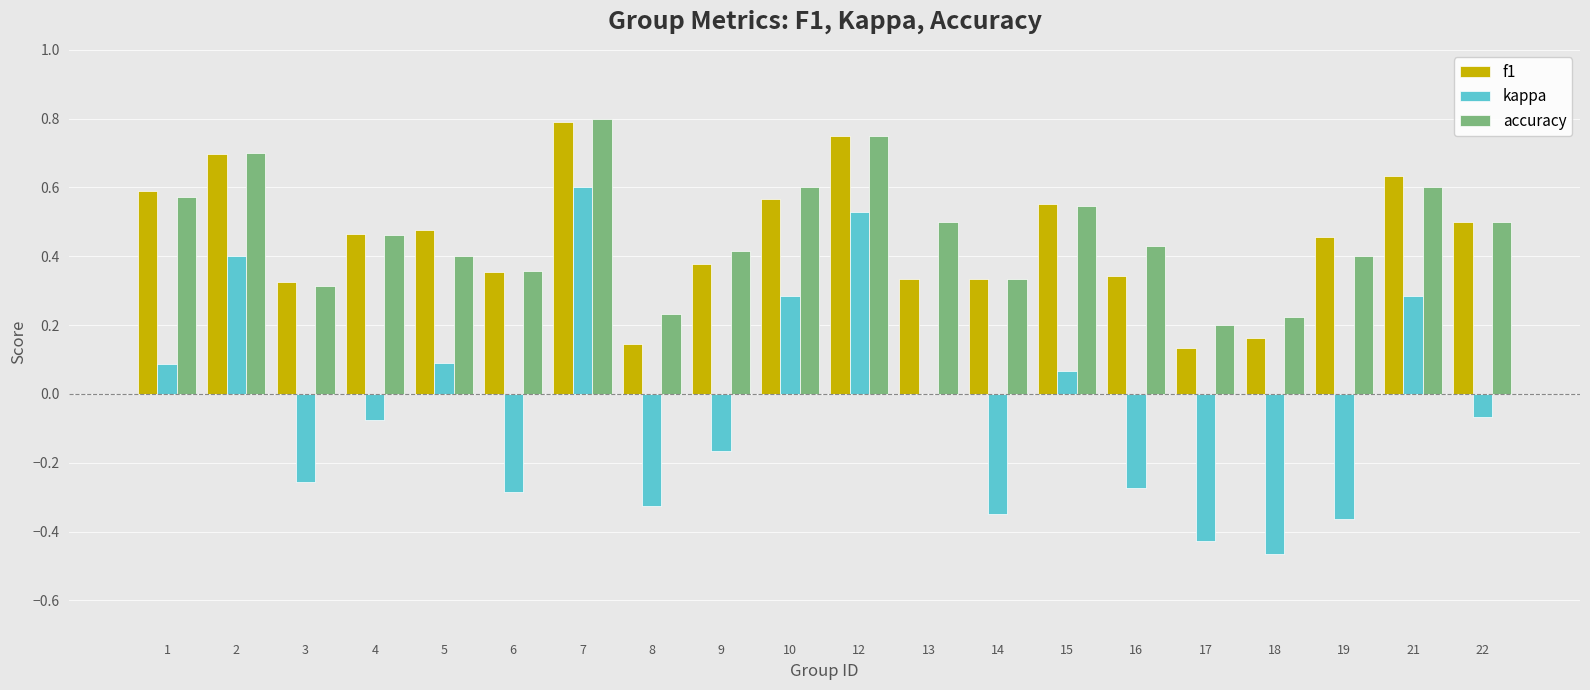

Between 1 and 14, which series saw the biggest shift?

kappa